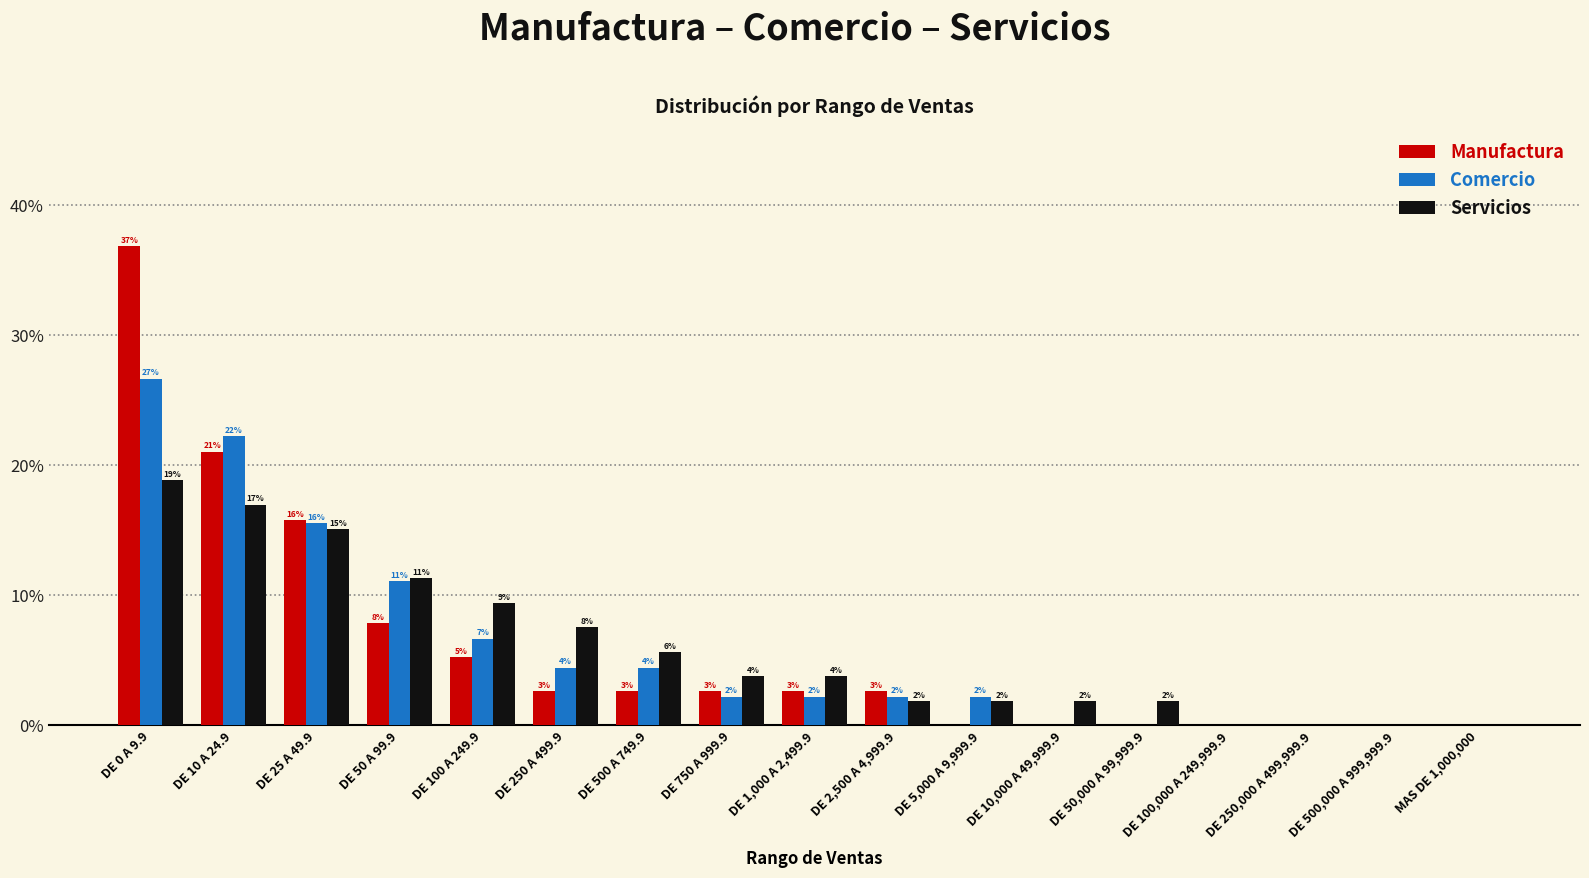

How many groups of bars are there?

17